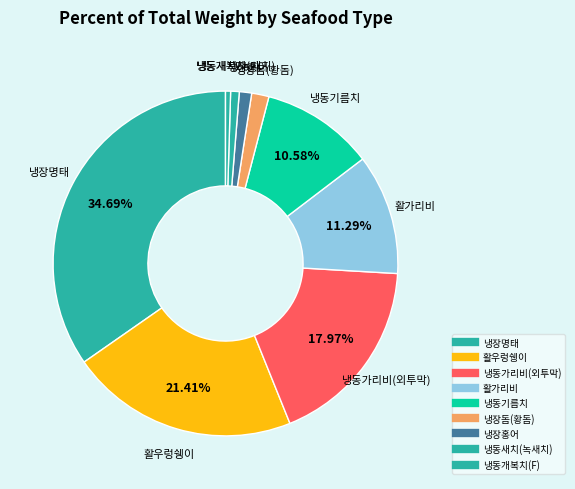

Is there a majority slice in this chart?

No